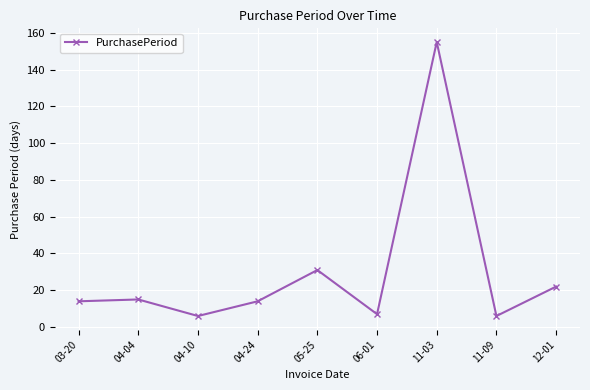

Reading left to right, transcribe all the data shown in this chart.

03-20=14	04-04=15	04-10=6	04-24=14	05-25=31	06-01=7	11-03=155	11-09=6	12-01=22